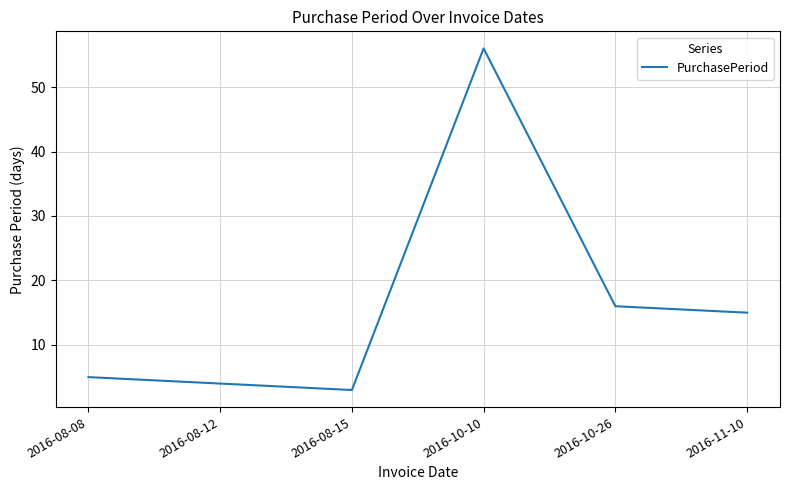

At which category does the chart reach its peak across all series?

2016-10-10